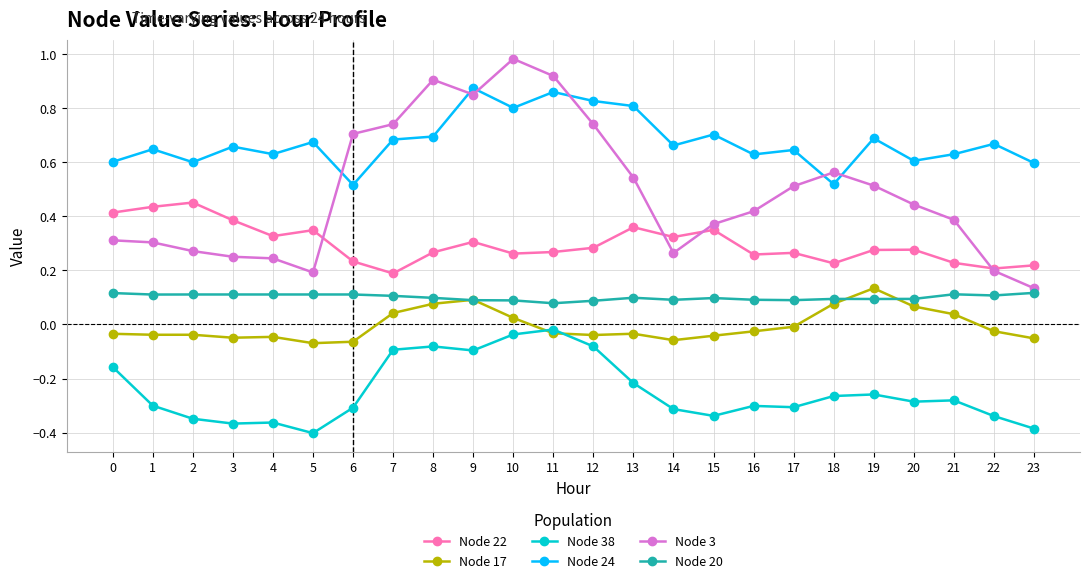

Is it true that Node 3 equals 0.7 at 7?

True